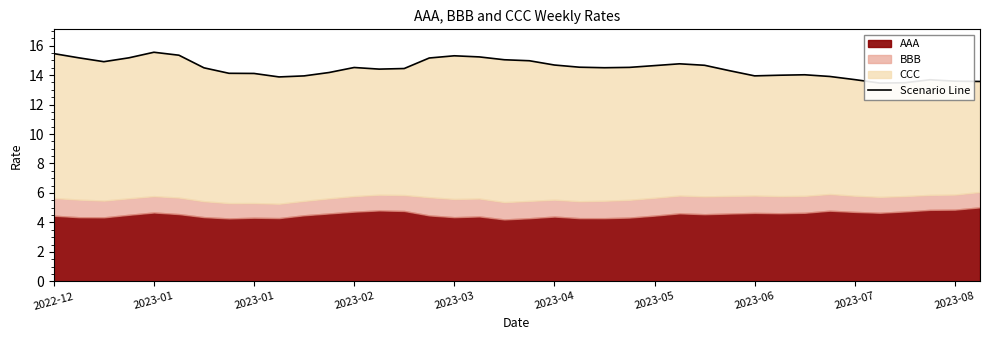

What is the label of the 3rd point from the left?

2023-01